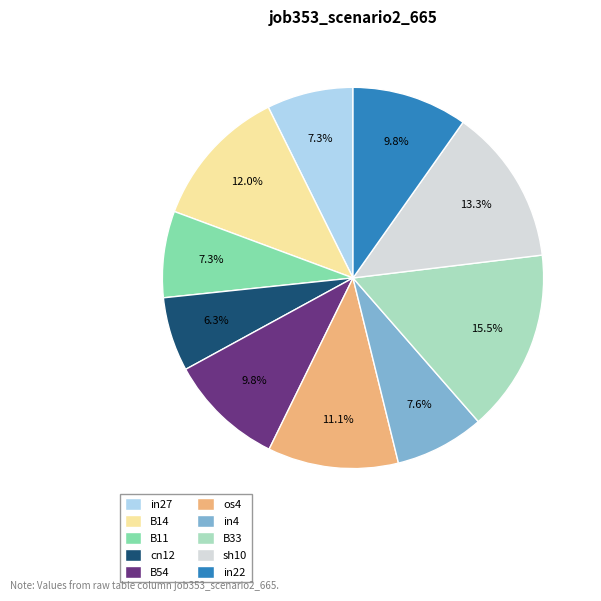

Which slice is the largest?

B33